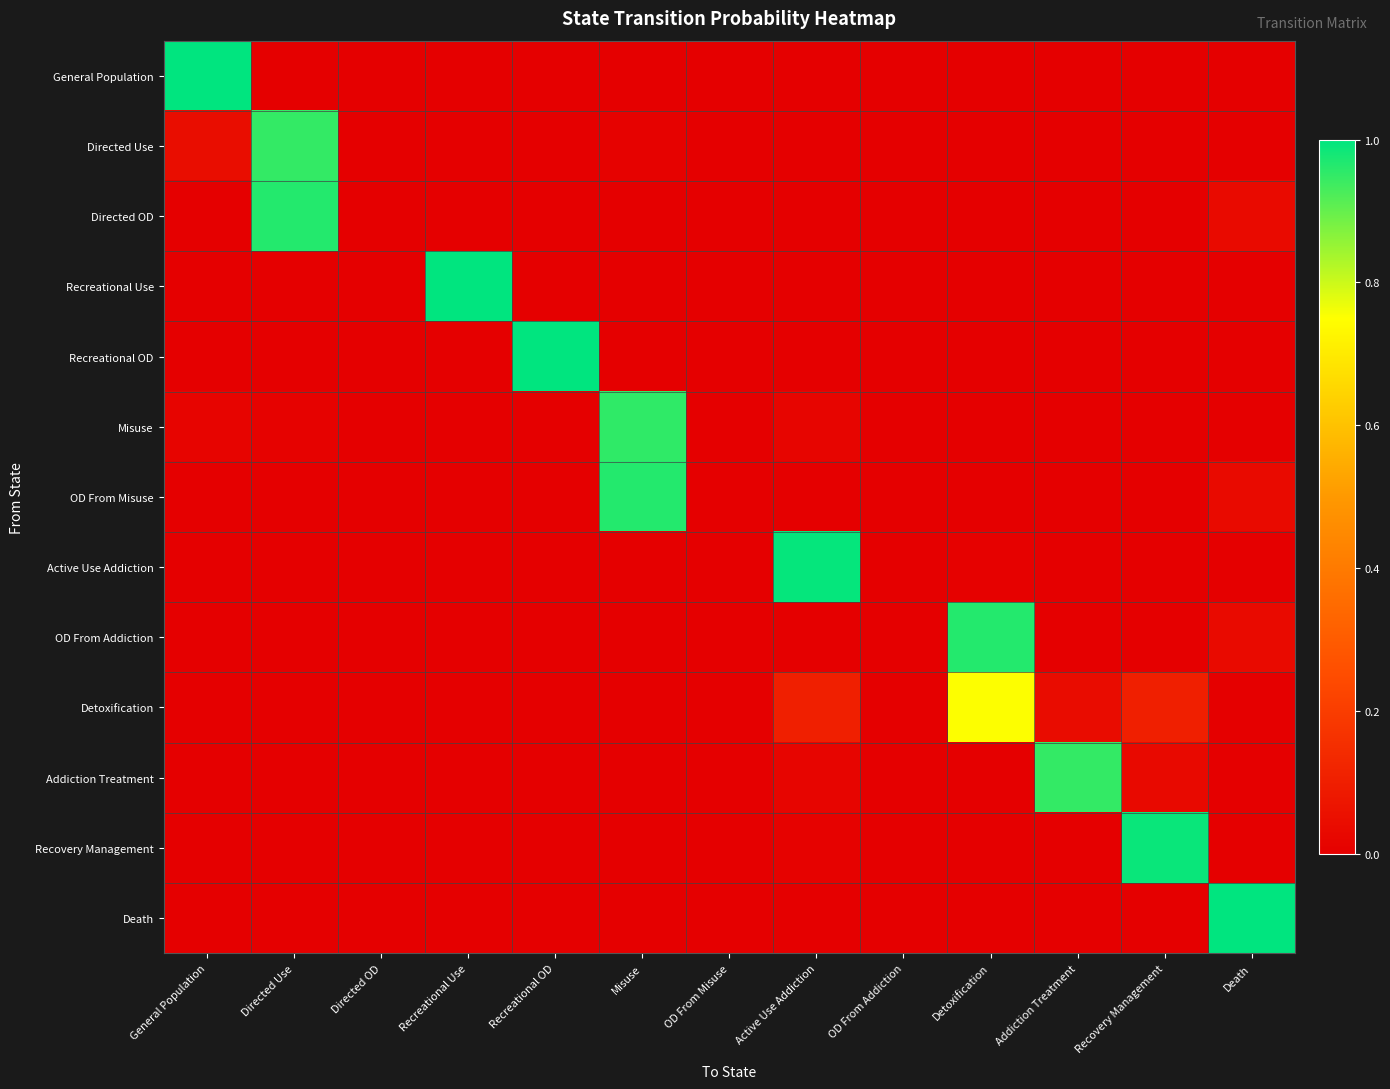

Reading left to right, list all the values displayed in this chart.

General Population: General Population=1.0	Directed Use=0.0	Directed OD=0.0	Recreational Use=0.0	Recreational OD=0.0	Misuse=0.0	OD From Misuse=0.0	Active Use Addiction=0.0	OD From Addiction=0.0	Detoxification=0.0	Addiction Treatment=0.0	Recovery Management=0.0	Death=0.0
Directed Use: General Population=0.0	Directed Use=0.9	Directed OD=0.0	Recreational Use=0.0	Recreational OD=0.0	Misuse=0.0	OD From Misuse=0.0	Active Use Addiction=0.0	OD From Addiction=0.0	Detoxification=0.0	Addiction Treatment=0.0	Recovery Management=0.0	Death=0.0
Directed OD: General Population=0.0	Directed Use=1.0	Directed OD=0.0	Recreational Use=0.0	Recreational OD=0.0	Misuse=0.0	OD From Misuse=0.0	Active Use Addiction=0.0	OD From Addiction=0.0	Detoxification=0.0	Addiction Treatment=0.0	Recovery Management=0.0	Death=0.0
Recreational Use: General Population=0.0	Directed Use=0.0	Directed OD=0.0	Recreational Use=1.0	Recreational OD=0.0	Misuse=0.0	OD From Misuse=0.0	Active Use Addiction=0.0	OD From Addiction=0.0	Detoxification=0.0	Addiction Treatment=0.0	Recovery Management=0.0	Death=0.0
Recreational OD: General Population=0.0	Directed Use=0.0	Directed OD=0.0	Recreational Use=0.0	Recreational OD=1.0	Misuse=0.0	OD From Misuse=0.0	Active Use Addiction=0.0	OD From Addiction=0.0	Detoxification=0.0	Addiction Treatment=0.0	Recovery Management=0.0	Death=0.0
Misuse: General Population=0.0	Directed Use=0.0	Directed OD=0.0	Recreational Use=0.0	Recreational OD=0.0	Misuse=1.0	OD From Misuse=0.0	Active Use Addiction=0.0	OD From Addiction=0.0	Detoxification=0.0	Addiction Treatment=0.0	Recovery Management=0.0	Death=0.0
OD From Misuse: General Population=0.0	Directed Use=0.0	Directed OD=0.0	Recreational Use=0.0	Recreational OD=0.0	Misuse=1.0	OD From Misuse=0.0	Active Use Addiction=0.0	OD From Addiction=0.0	Detoxification=0.0	Addiction Treatment=0.0	Recovery Management=0.0	Death=0.0
Active Use Addiction: General Population=0.0	Directed Use=0.0	Directed OD=0.0	Recreational Use=0.0	Recreational OD=0.0	Misuse=0.0	OD From Misuse=0.0	Active Use Addiction=1.0	OD From Addiction=0.0	Detoxification=0.0	Addiction Treatment=0.0	Recovery Management=0.0	Death=0.0
OD From Addiction: General Population=0.0	Directed Use=0.0	Directed OD=0.0	Recreational Use=0.0	Recreational OD=0.0	Misuse=0.0	OD From Misuse=0.0	Active Use Addiction=0.0	OD From Addiction=0.0	Detoxification=1.0	Addiction Treatment=0.0	Recovery Management=0.0	Death=0.0
Detoxification: General Population=0.0	Directed Use=0.0	Directed OD=0.0	Recreational Use=0.0	Recreational OD=0.0	Misuse=0.0	OD From Misuse=0.0	Active Use Addiction=0.1	OD From Addiction=0.0	Detoxification=0.8	Addiction Treatment=0.0	Recovery Management=0.1	Death=0.0
Addiction Treatment: General Population=0.0	Directed Use=0.0	Directed OD=0.0	Recreational Use=0.0	Recreational OD=0.0	Misuse=0.0	OD From Misuse=0.0	Active Use Addiction=0.0	OD From Addiction=0.0	Detoxification=0.0	Addiction Treatment=0.9	Recovery Management=0.0	Death=0.0
Recovery Management: General Population=0.0	Directed Use=0.0	Directed OD=0.0	Recreational Use=0.0	Recreational OD=0.0	Misuse=0.0	OD From Misuse=0.0	Active Use Addiction=0.0	OD From Addiction=0.0	Detoxification=0.0	Addiction Treatment=0.0	Recovery Management=1.0	Death=0.0
Death: General Population=0.0	Directed Use=0.0	Directed OD=0.0	Recreational Use=0.0	Recreational OD=0.0	Misuse=0.0	OD From Misuse=0.0	Active Use Addiction=0.0	OD From Addiction=0.0	Detoxification=0.0	Addiction Treatment=0.0	Recovery Management=0.0	Death=1.0